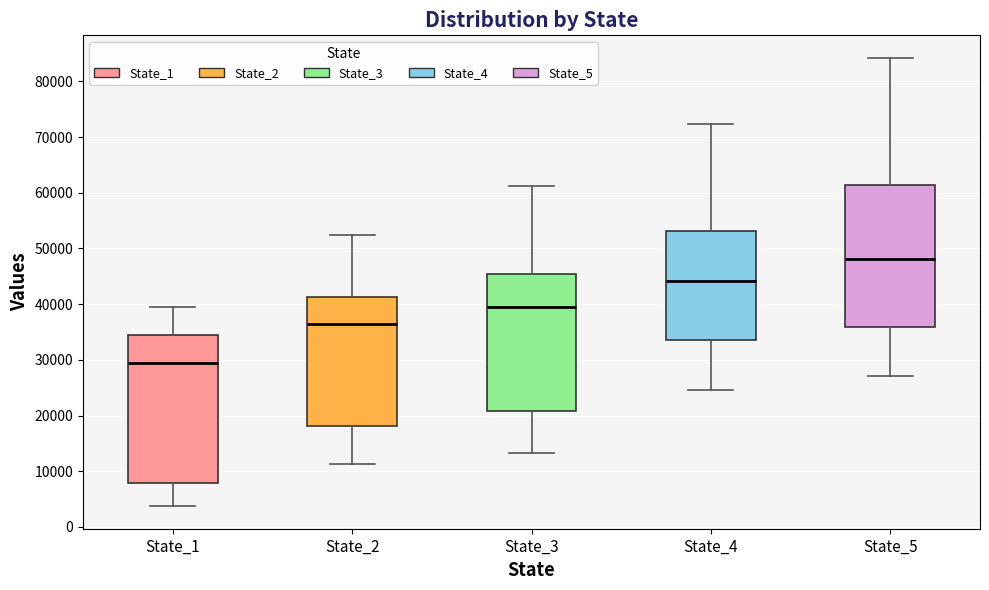

Reading left to right, read every box against the y-axis: the position of its median line, the range the box covers, and the ends of its whiskers. The values are not printed on the chart, so give them approximately, as read against the axis.

State_1: median 29000, box 8000 to 34000, whiskers 4000 to 39000
State_2: median 36000, box 18000 to 41000, whiskers 11000 to 52000
State_3: median 39000, box 21000 to 45000, whiskers 13000 to 61000
State_4: median 44000, box 34000 to 53000, whiskers 25000 to 72000
State_5: median 48000, box 36000 to 61000, whiskers 27000 to 84000